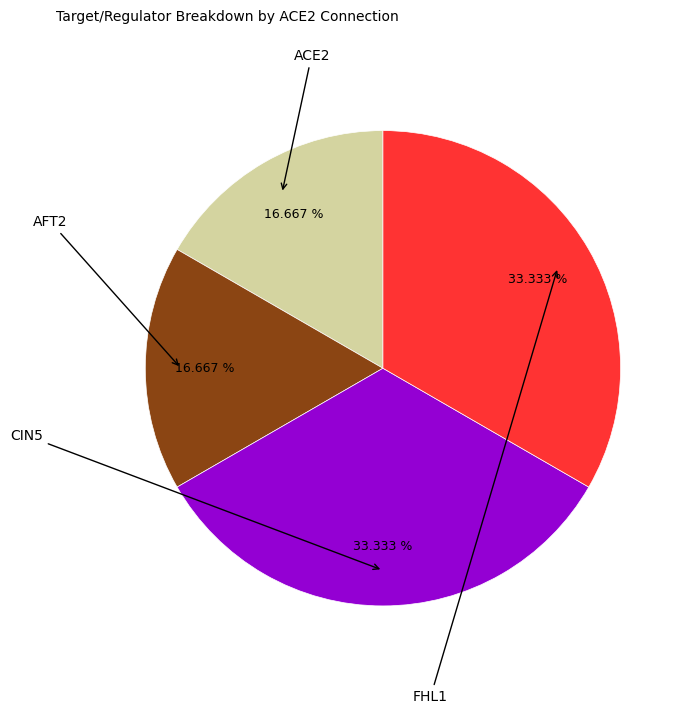

To the nearest percent, what is the average slice percentage?

25%